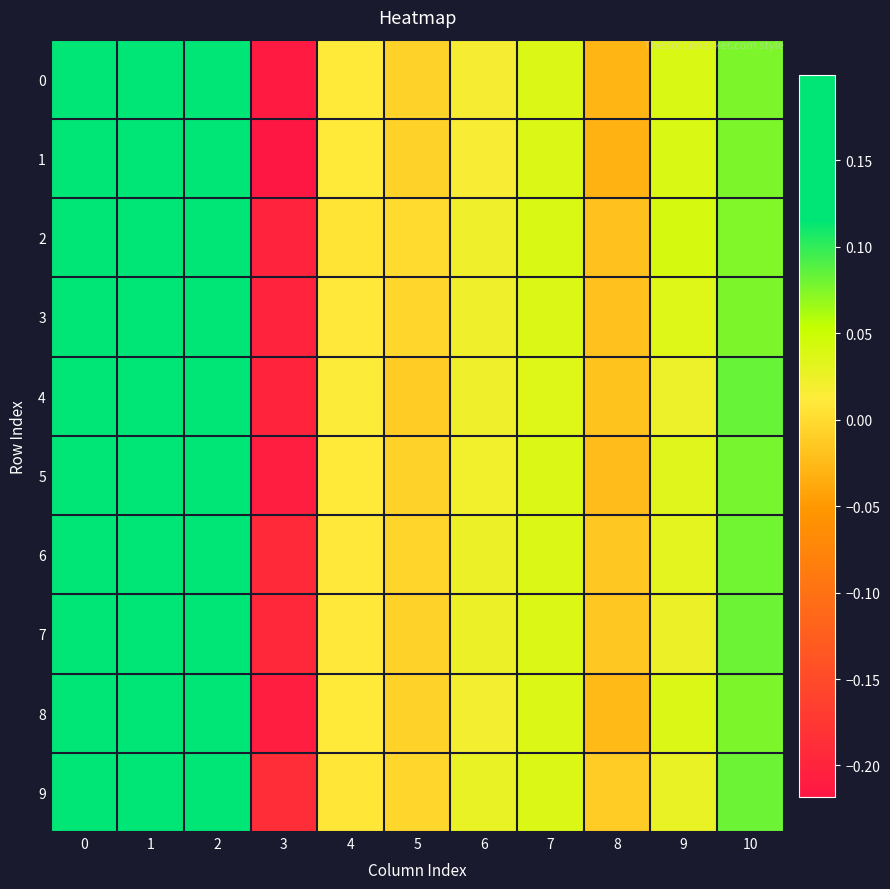

Rank the series by their maximum value, from lowest to highest.

9, 7, 6, 4, 3, 5, 2, 8, 0, 1